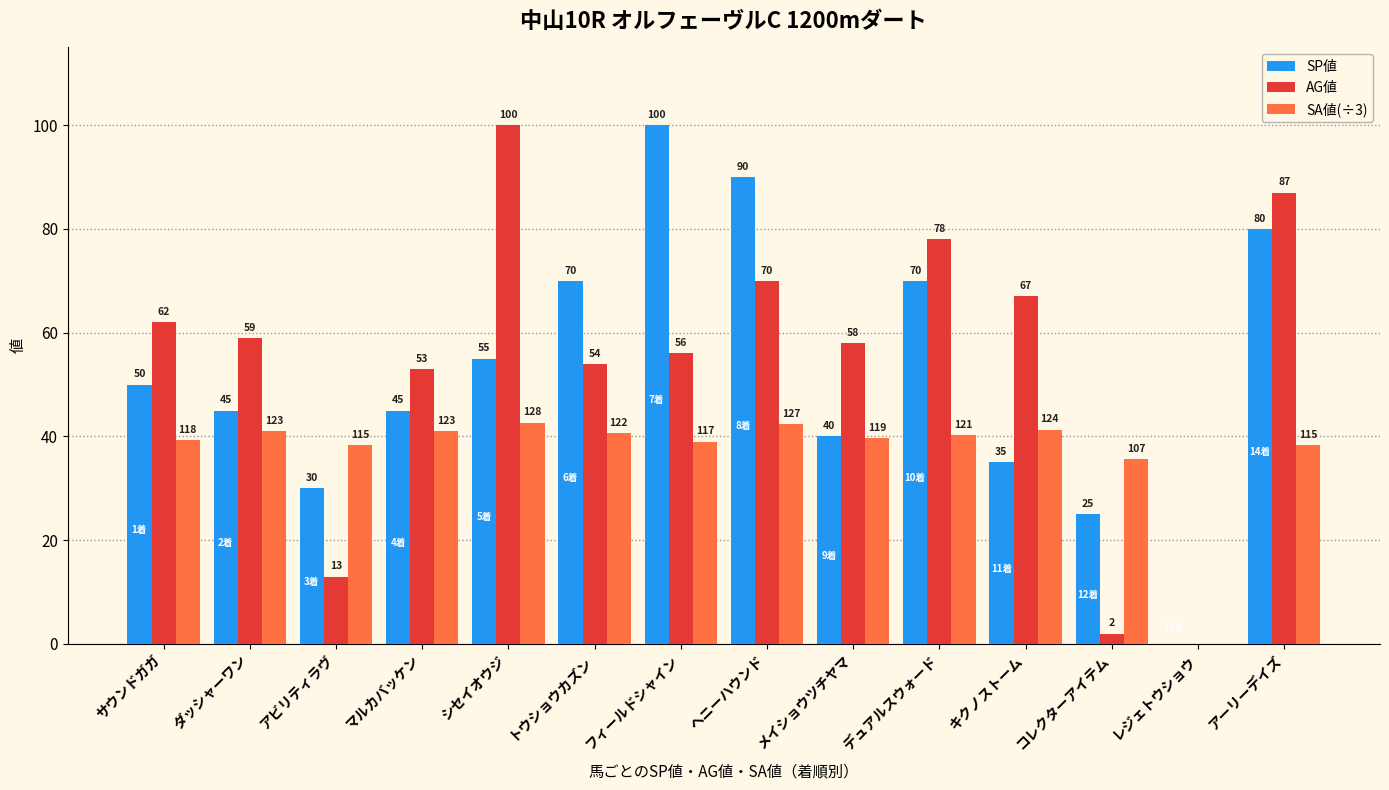

What is the sum of all SA値(÷3) values?

519.7